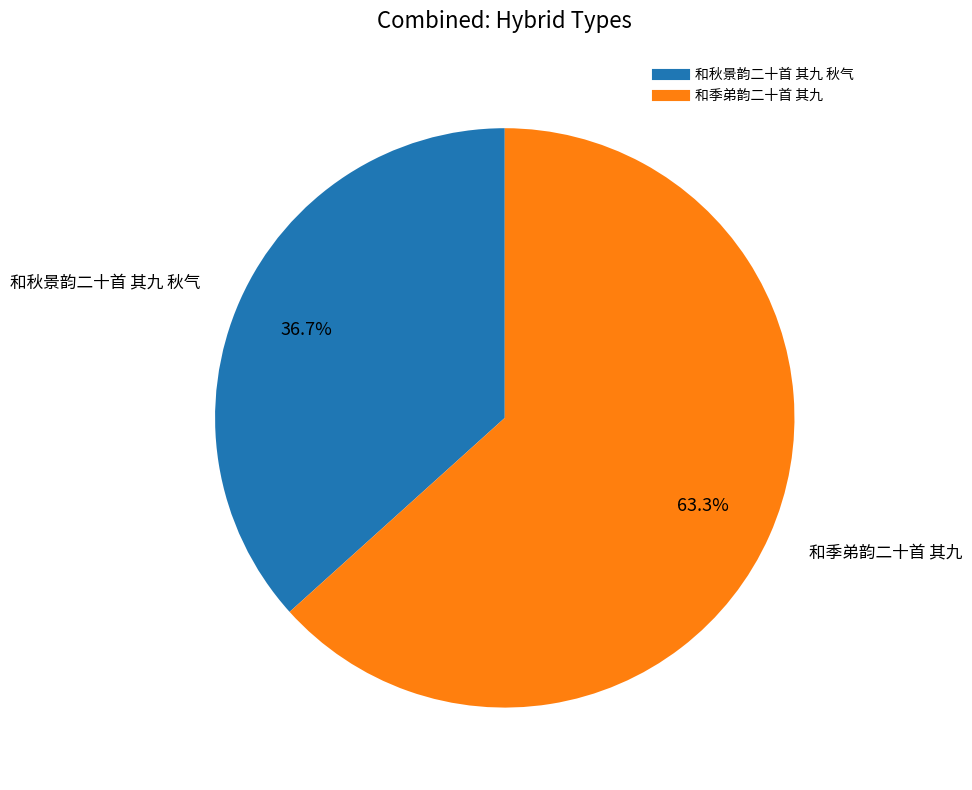

Does 和秋景韵二十首 其九 秋气 represent more than half of the total?

No